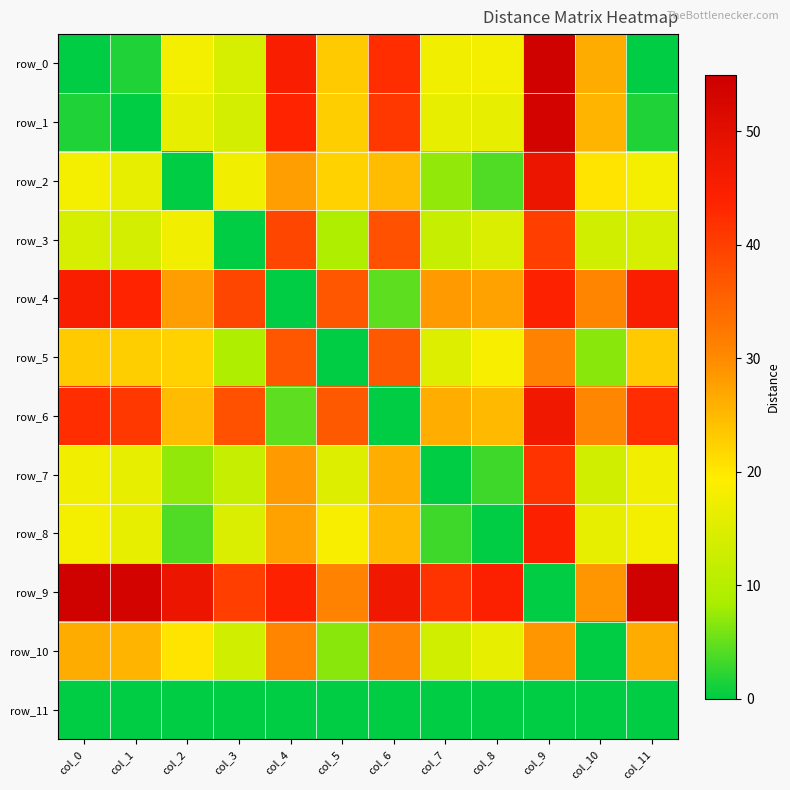

Which has a higher value, col_8 or col_11?

col_8